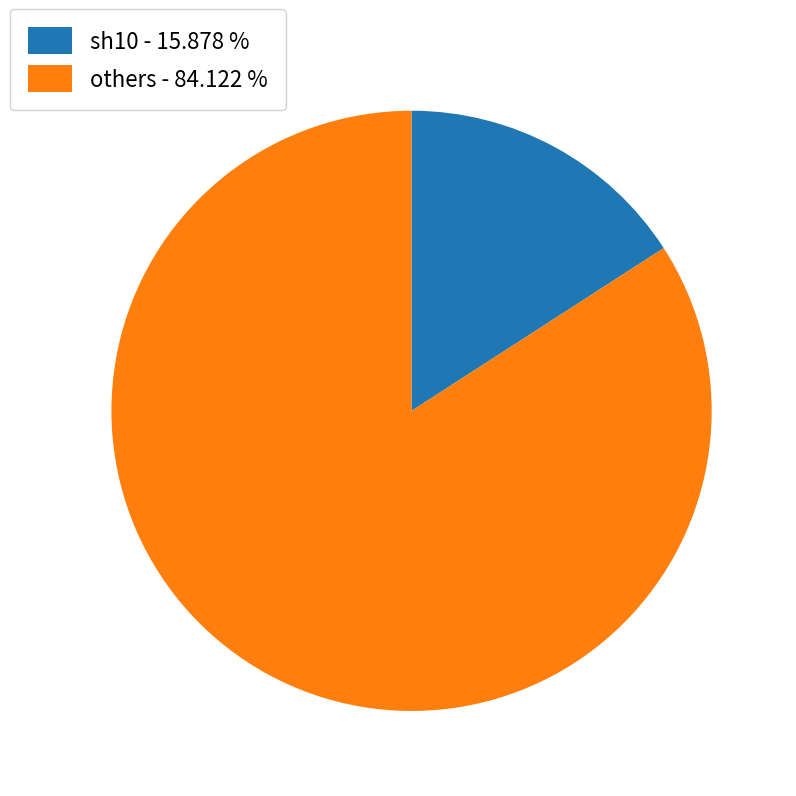

Is there any slice that represents more than half of the pie?

Yes